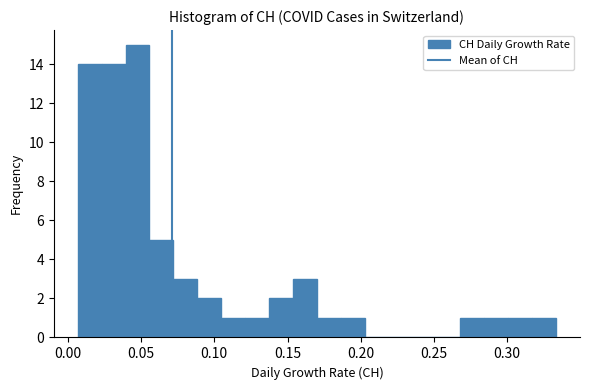

Read against the x-axis, roughly where is the centre of the tallest bar?

0.050